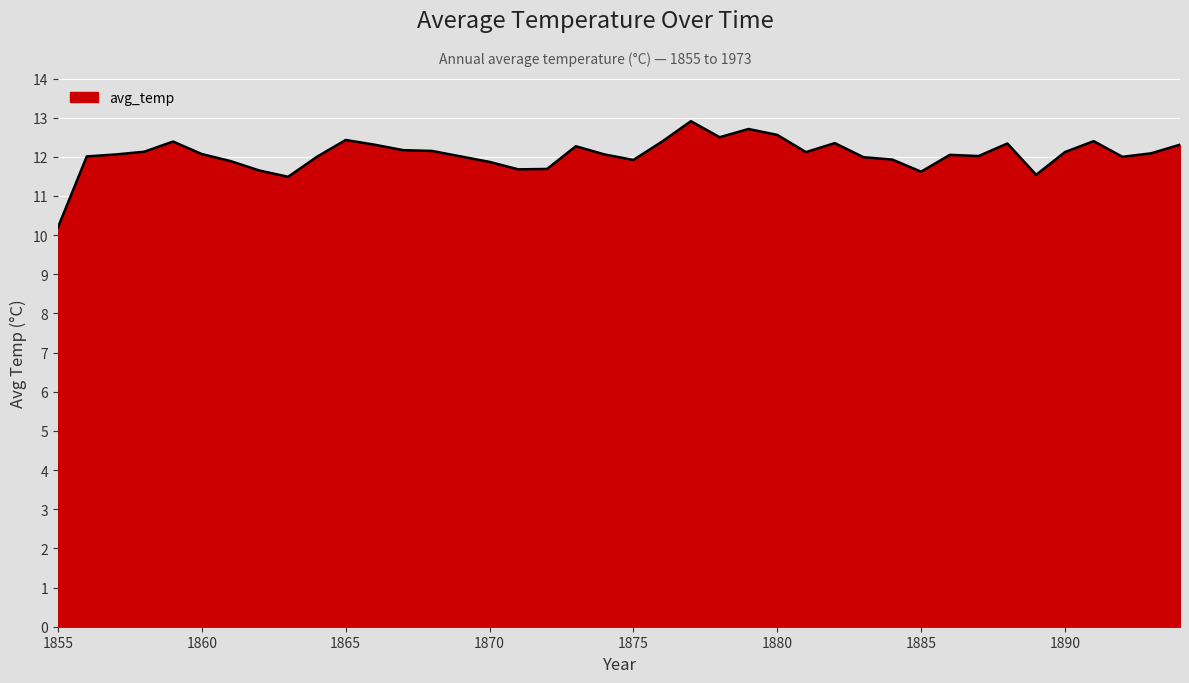

The value at 1890 is 4.5. True or false?

False